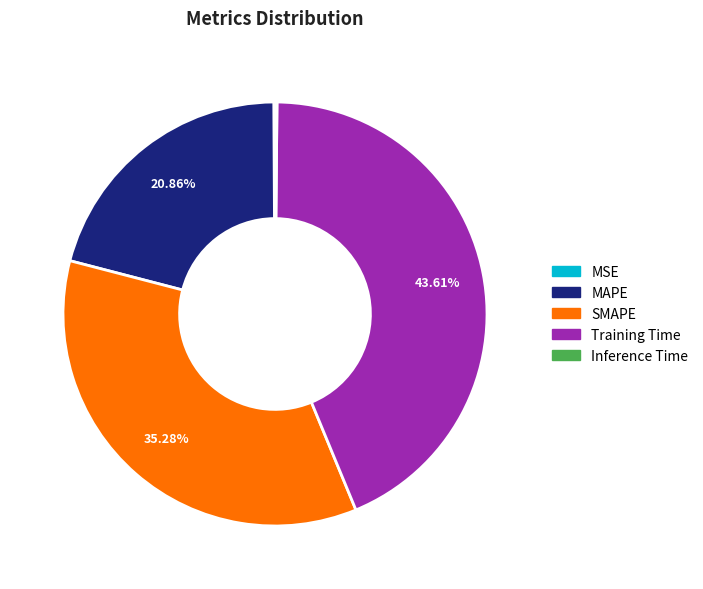

True or false: Training Time accounts for 31% of the total.

False